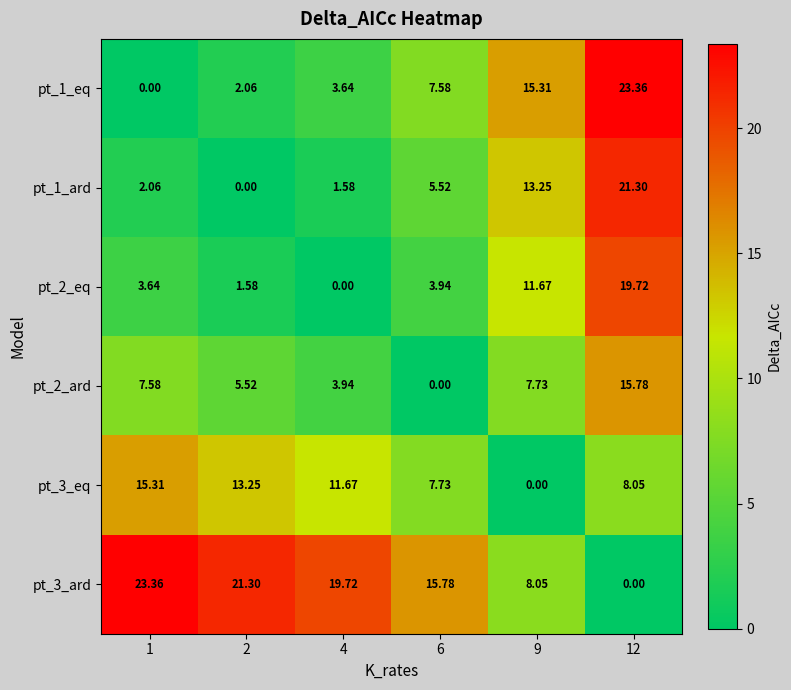

Is the value of pt_1_ard at 12 greater than the value of pt_3_ard at 1?

No